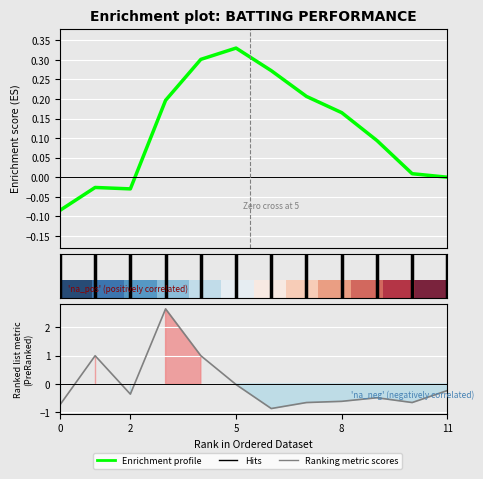

Is this an area chart (filled region under the line)?

No